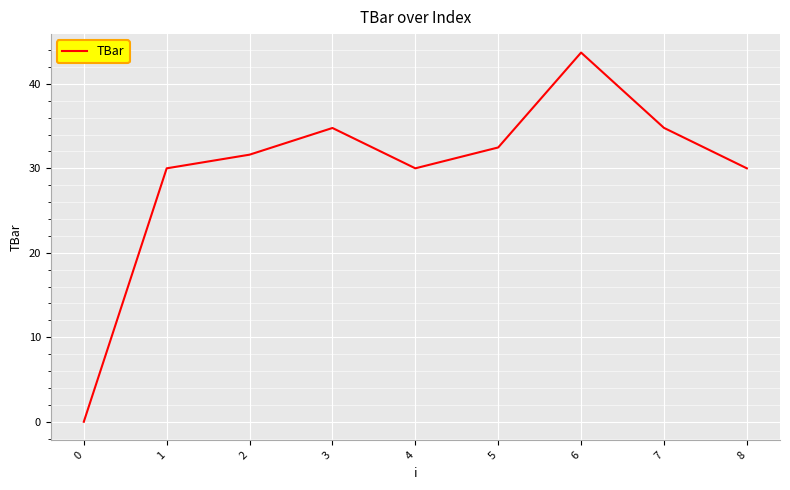

Which has a higher value, 8 or 5?

5